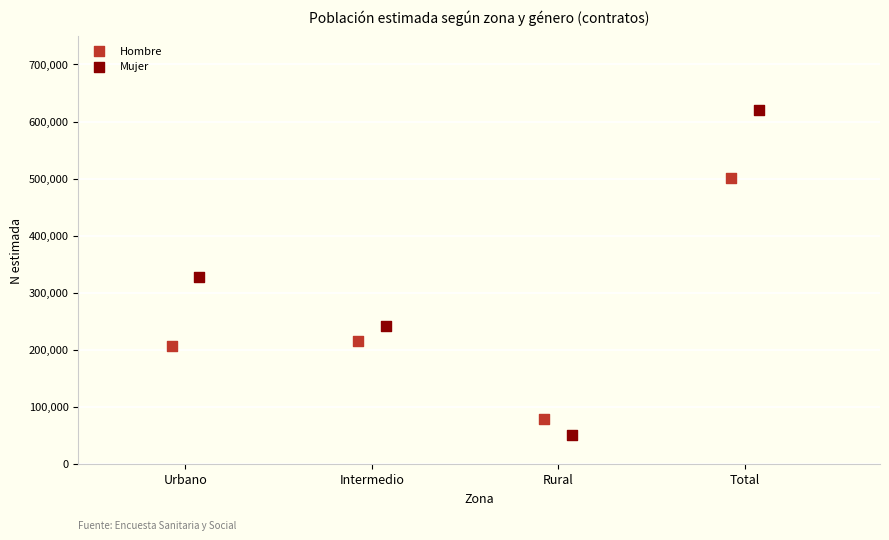

Which series reaches the maximum Y coordinate?

Mujer